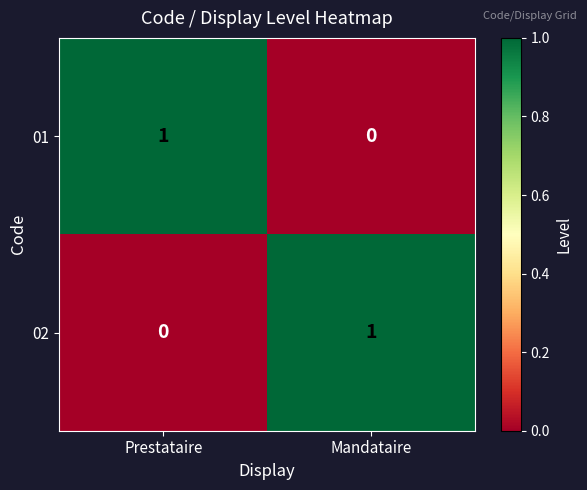

Reading left to right, list all the values displayed in this chart.

01: 1	0
02: 0	1